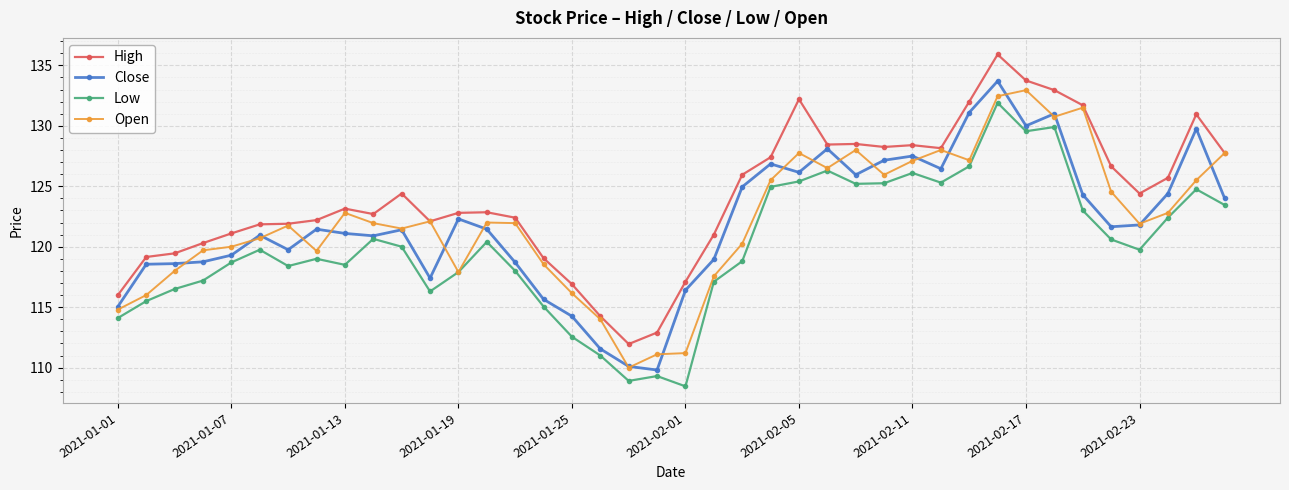

What are all the series names shown in the legend?

High, Close, Low, Open